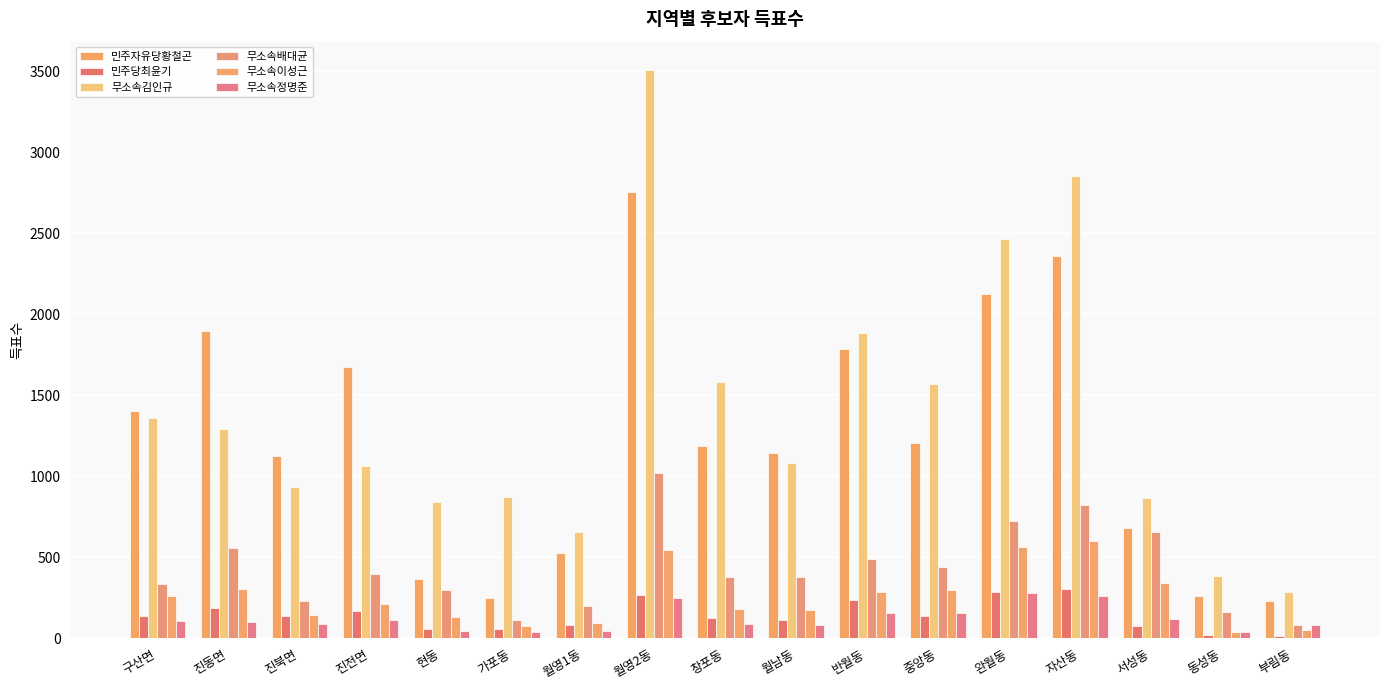

What is the value of the 무소속김인규 bar at the 1st from the left?

1361